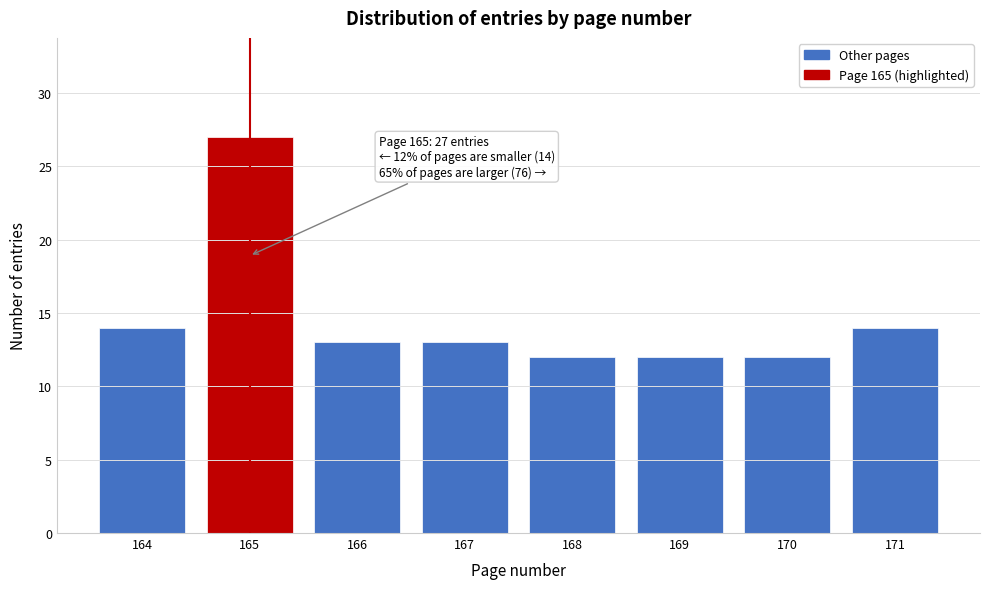

Over which range of the x-axis is the bar tallest?

164.5 to 165.5